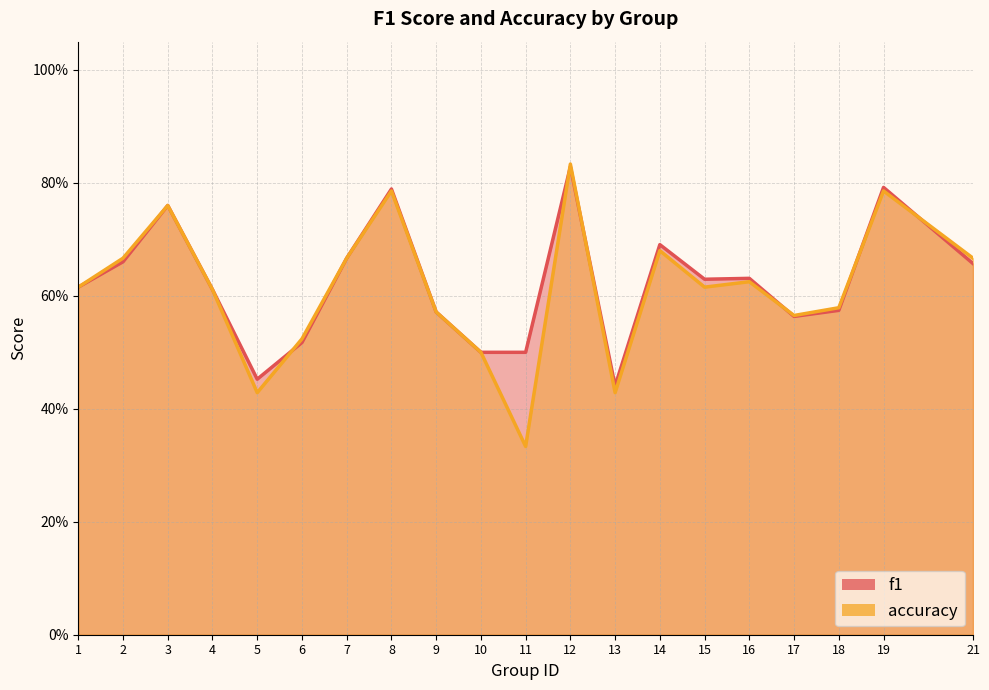

How many distinct data groups are displayed?

2